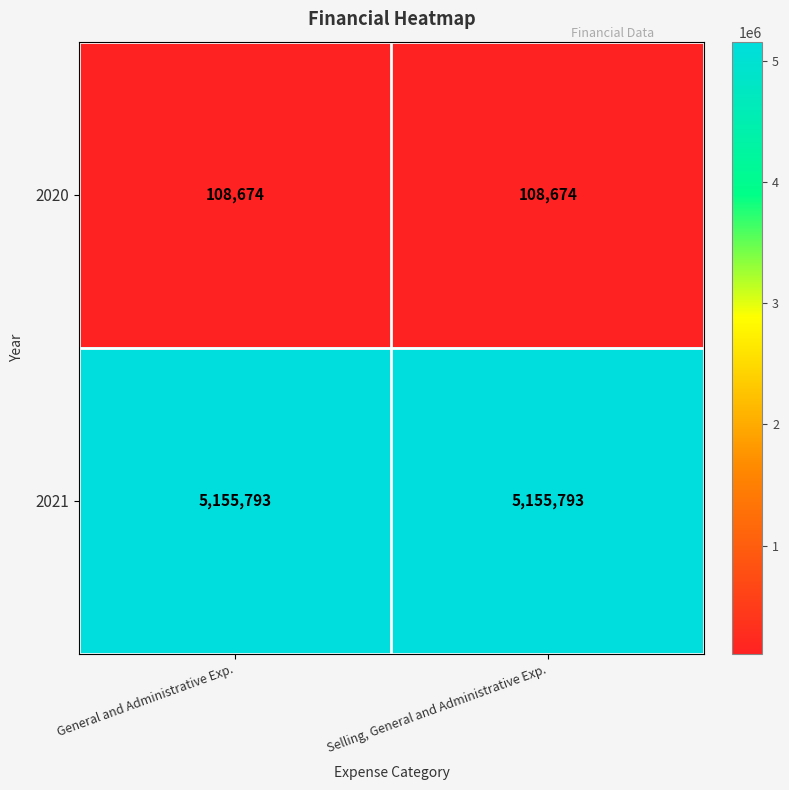

What is the minimum value shown in the chart?

108674